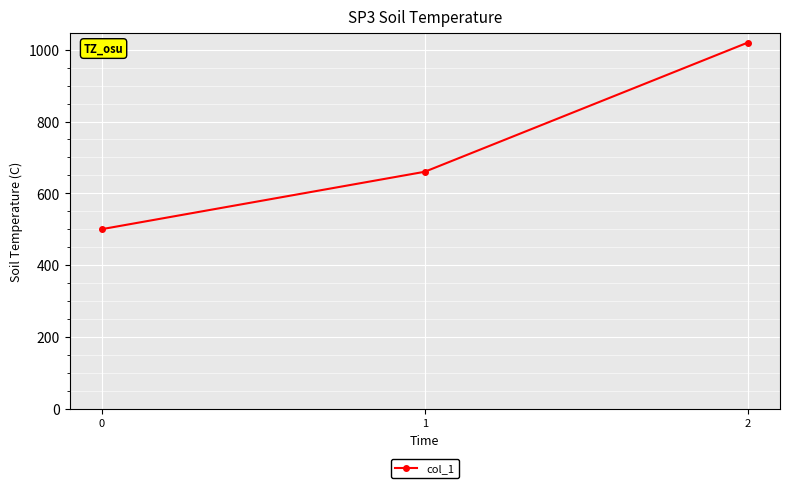

How many distinct data groups are displayed?

1